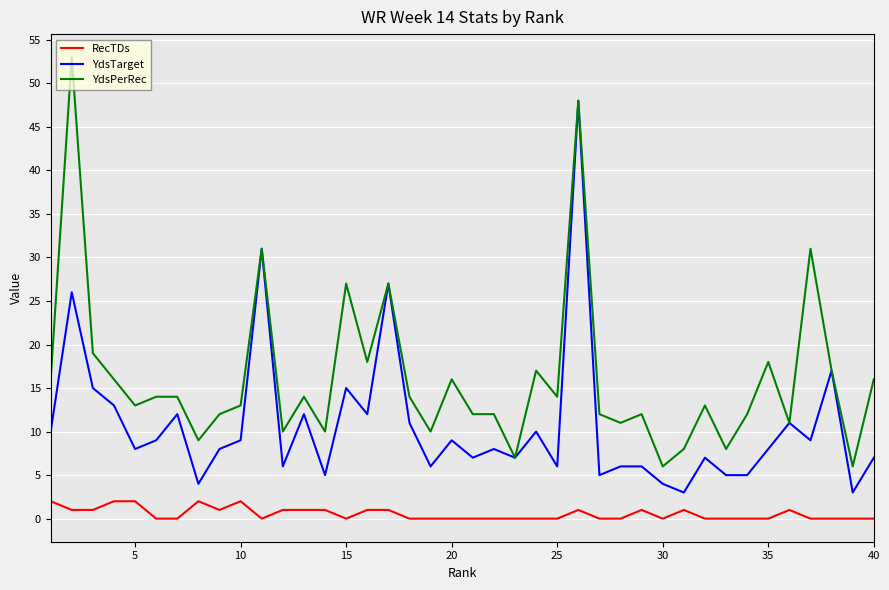

What is the lowest value of the YdsPerRec series?

6